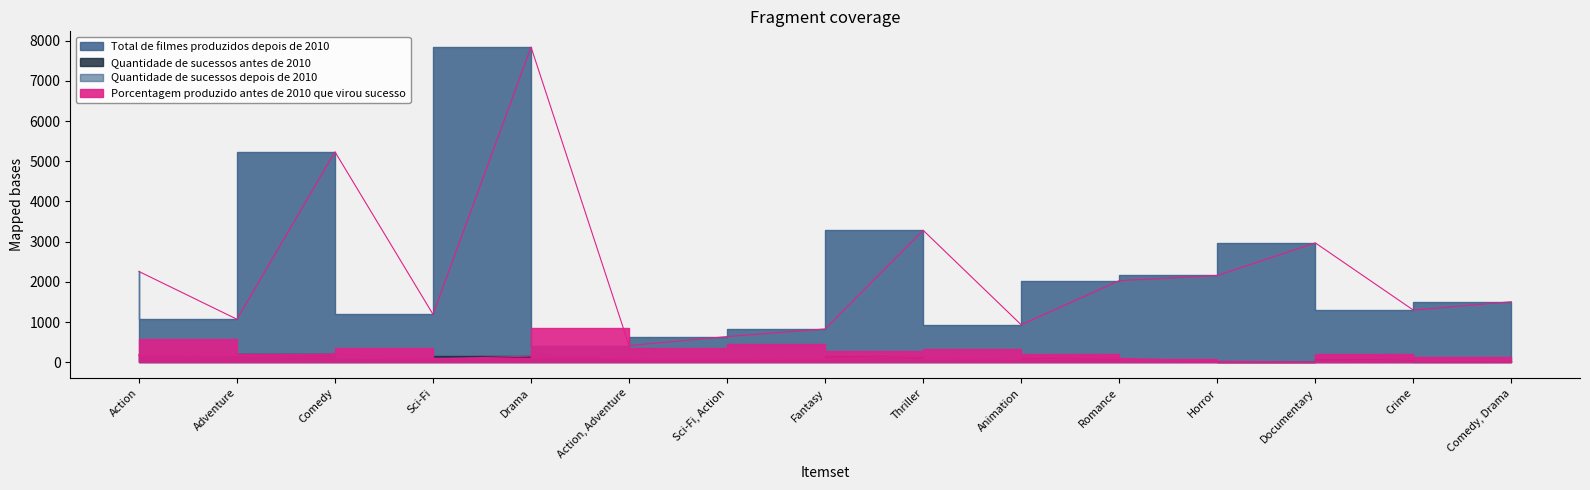

At which category is the sum across all series the highest?

Drama